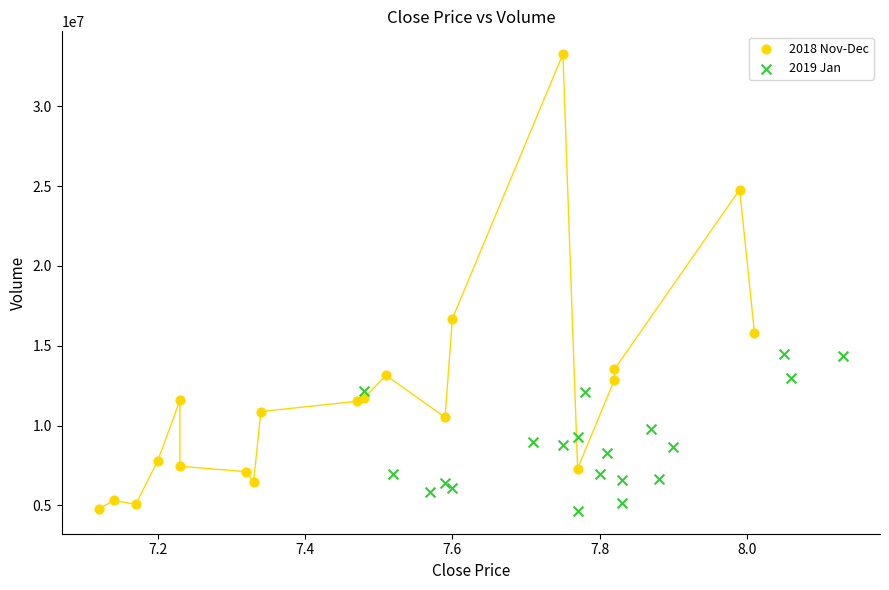

Which series has the largest Y range (max minus min)?

2018 Nov-Dec